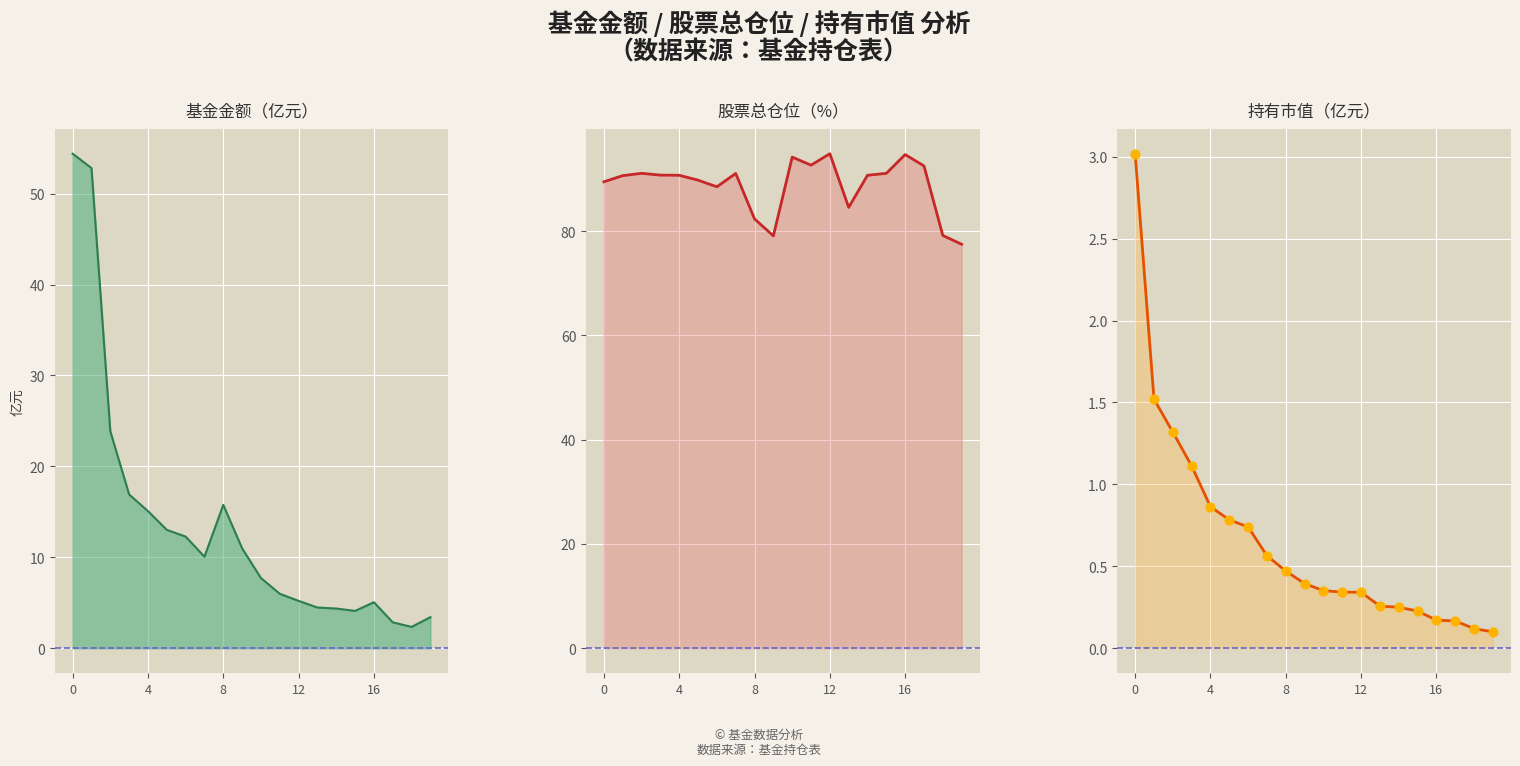

Which series has the largest total across all categories?

股票总仓位